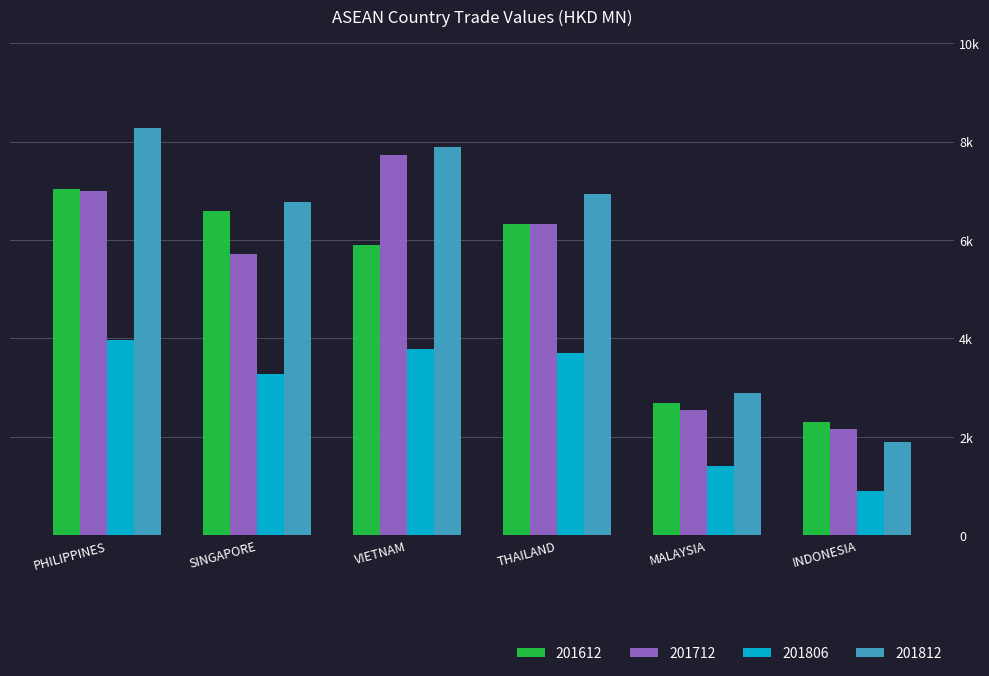

The 201806 series shows 3703.8 at THAILAND. True or false?

True